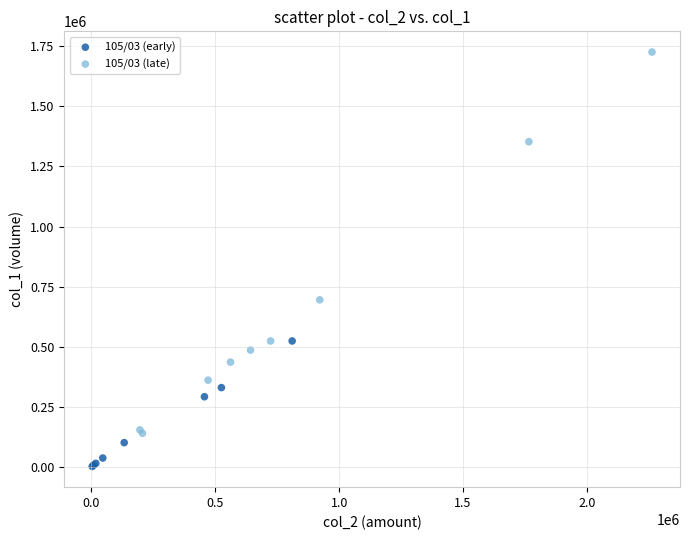

Which series has the widest spread of Y values?

105/03 (late)